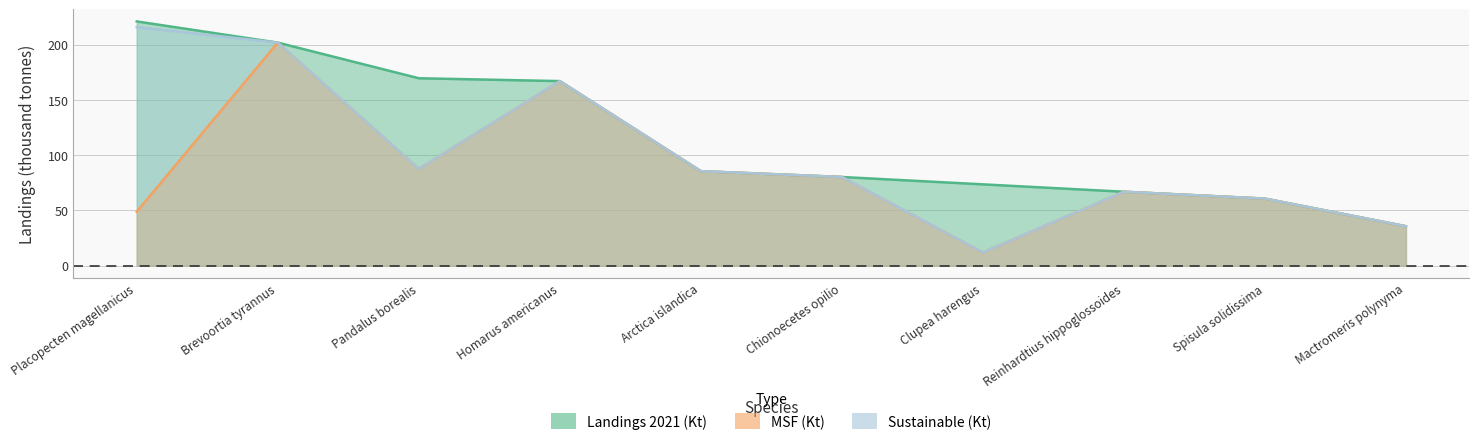

Between Reinhardtius hippoglossoides and Spisula solidissima, which is larger?

Reinhardtius hippoglossoides